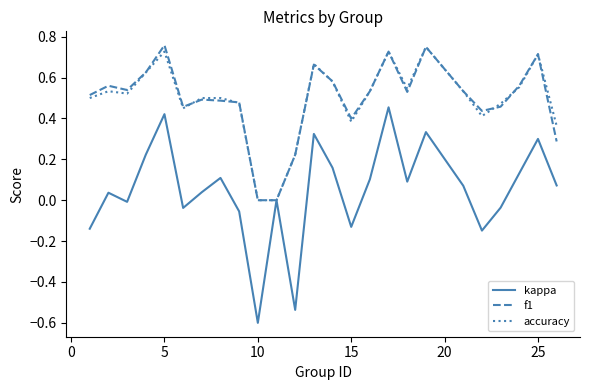

Which series has the widest spread of values?

kappa